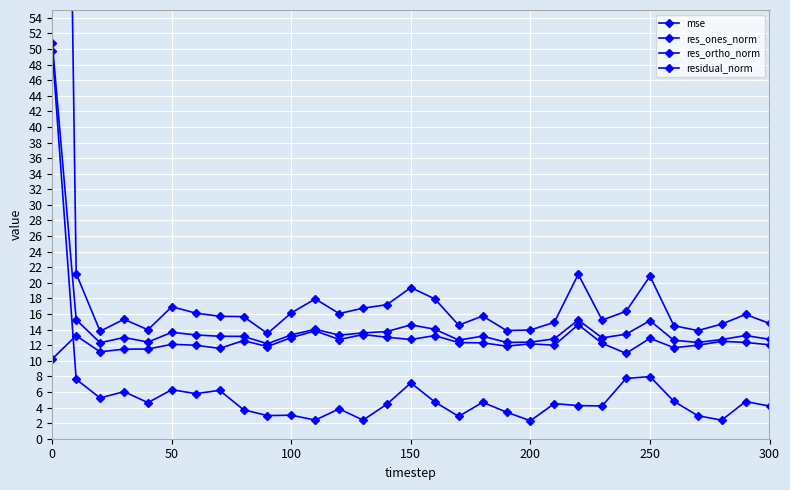

The value of res_ones_norm at 22 is 6.9. True or false?

False